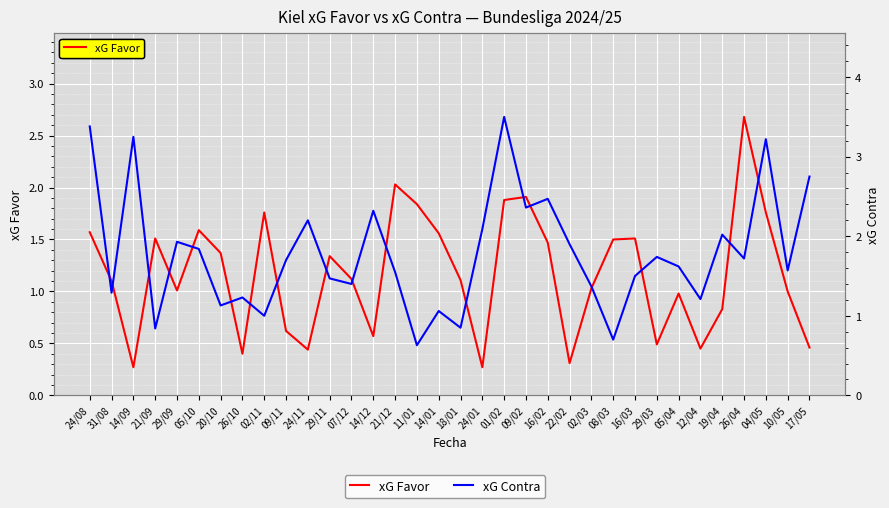

List the series in order of their peak value, highest first.

xG Contra, xG Favor